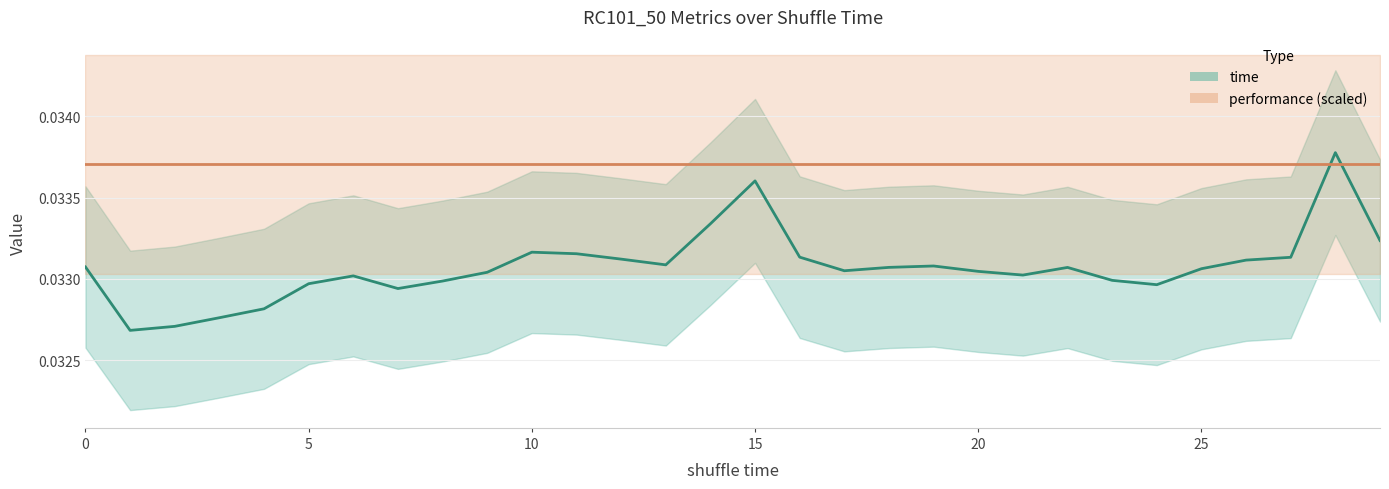

True or false: time has more than 0 points higher than both neighbors.

True